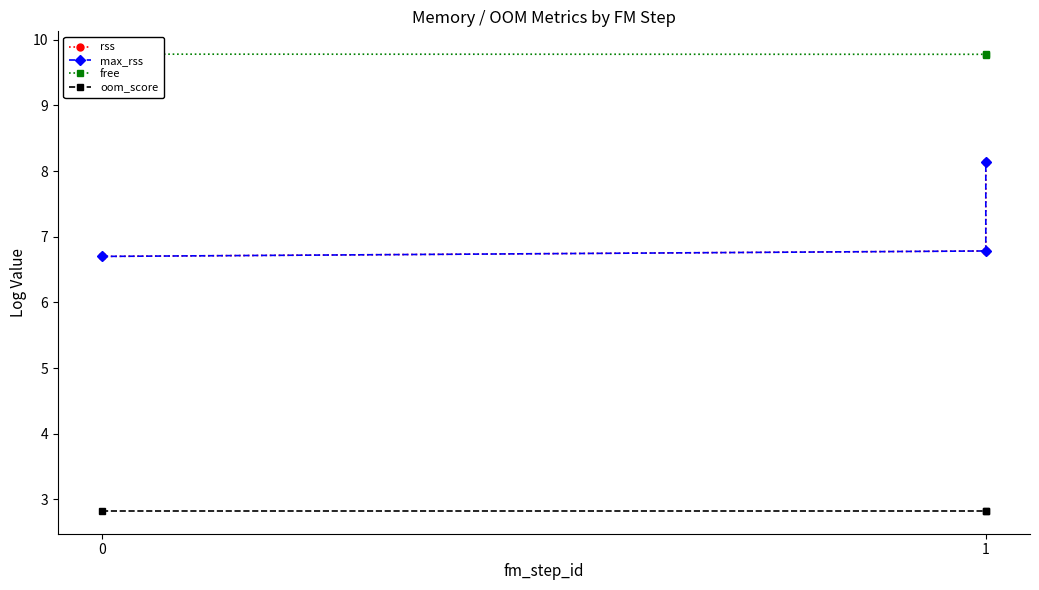

Is the value of rss at 0 greater than the value of free at 0?

No